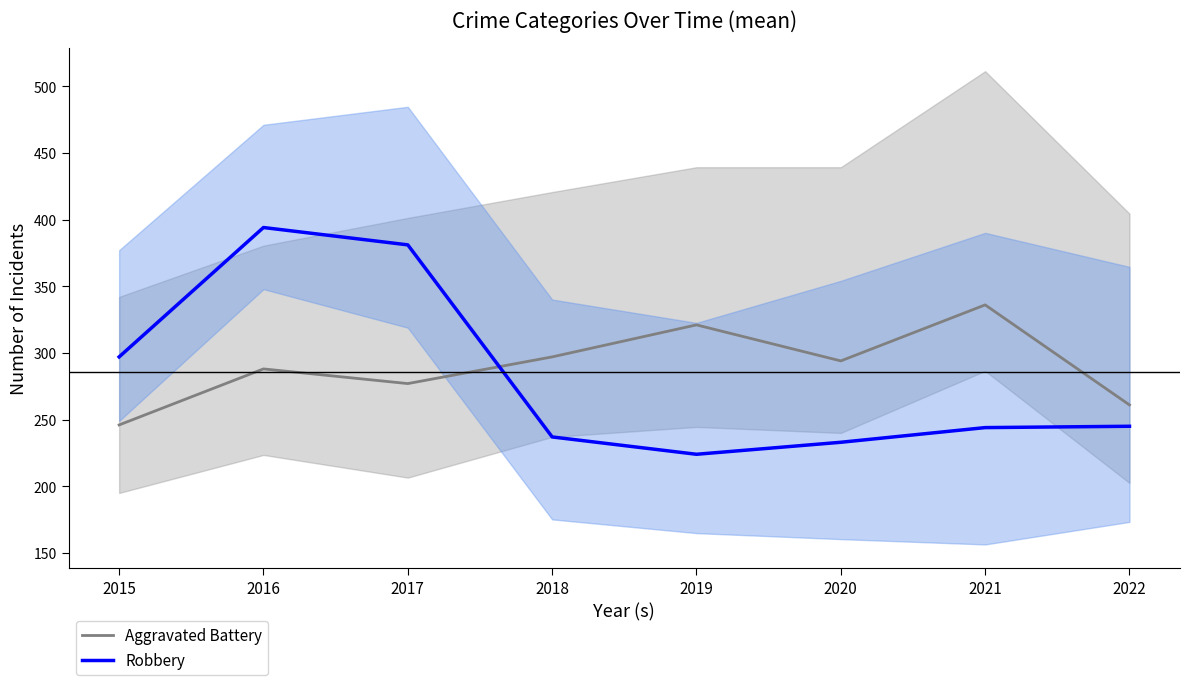

What is the sum of all Robbery values?

2255